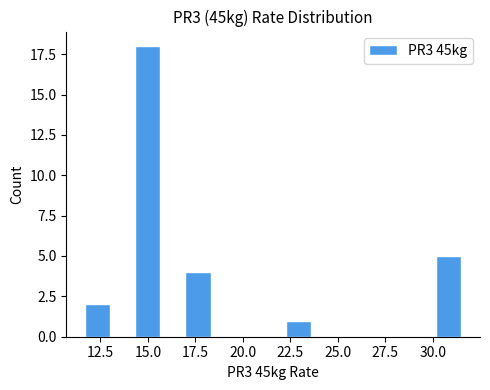

Around what value on the x-axis is the tallest bar? Give the approximate position of its centre, as read against the axis.

15.0